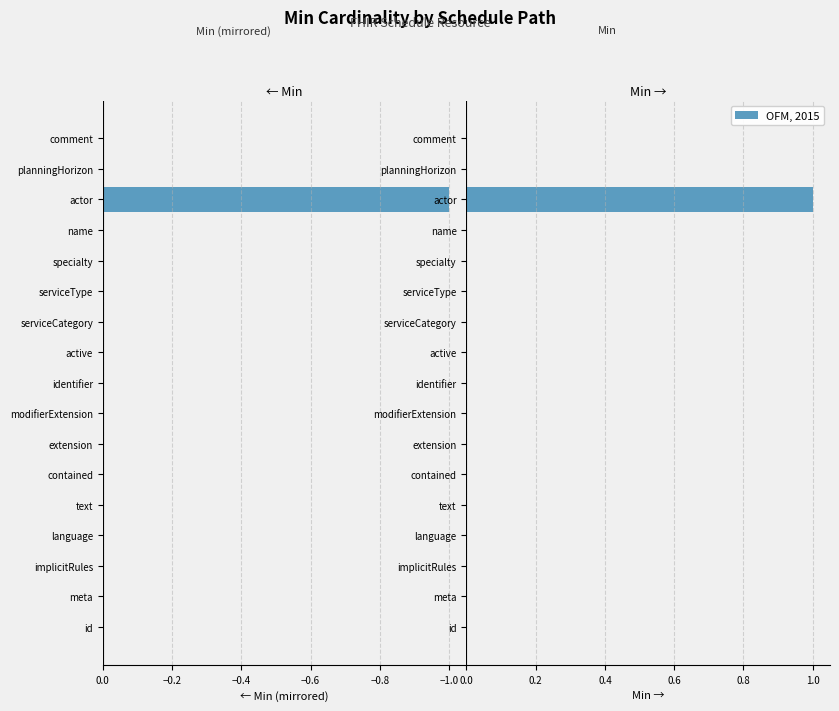

Reading left to right, what are all the values shown in this chart?

0	0	0	0	0	0	0	0	0	0	0	0	0	0	1	0	0